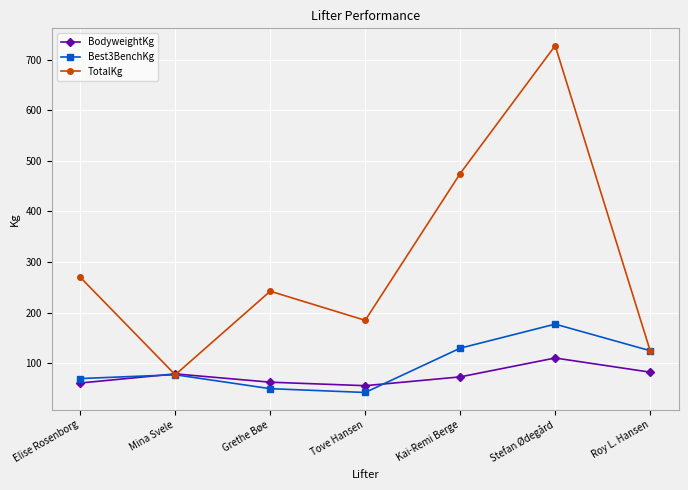

What are all the series names shown in the legend?

BodyweightKg, Best3BenchKg, TotalKg